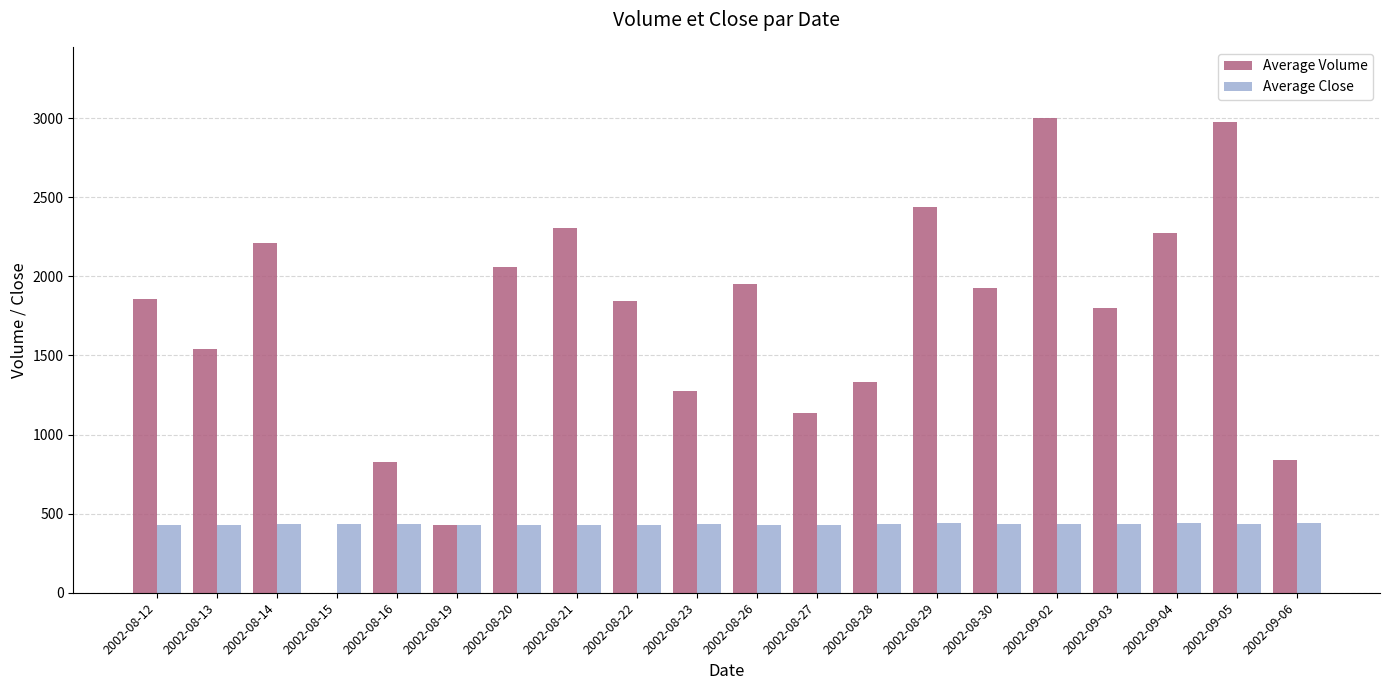

Which series changed the most between 2002-08-19 and 2002-09-06?

Average Volume